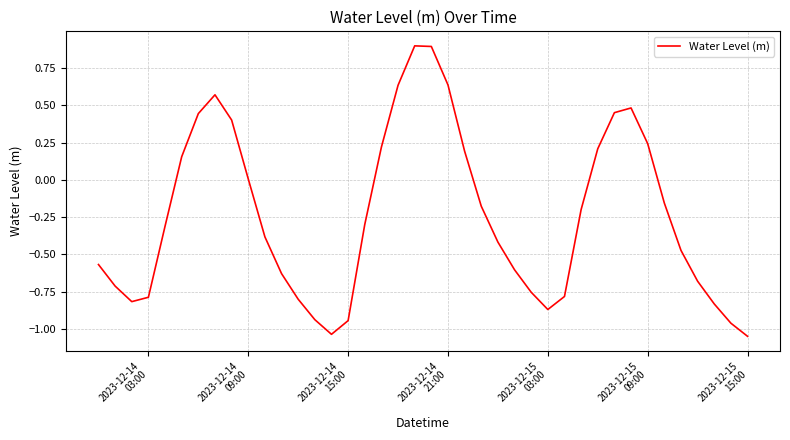

How many series are shown in this chart?

1